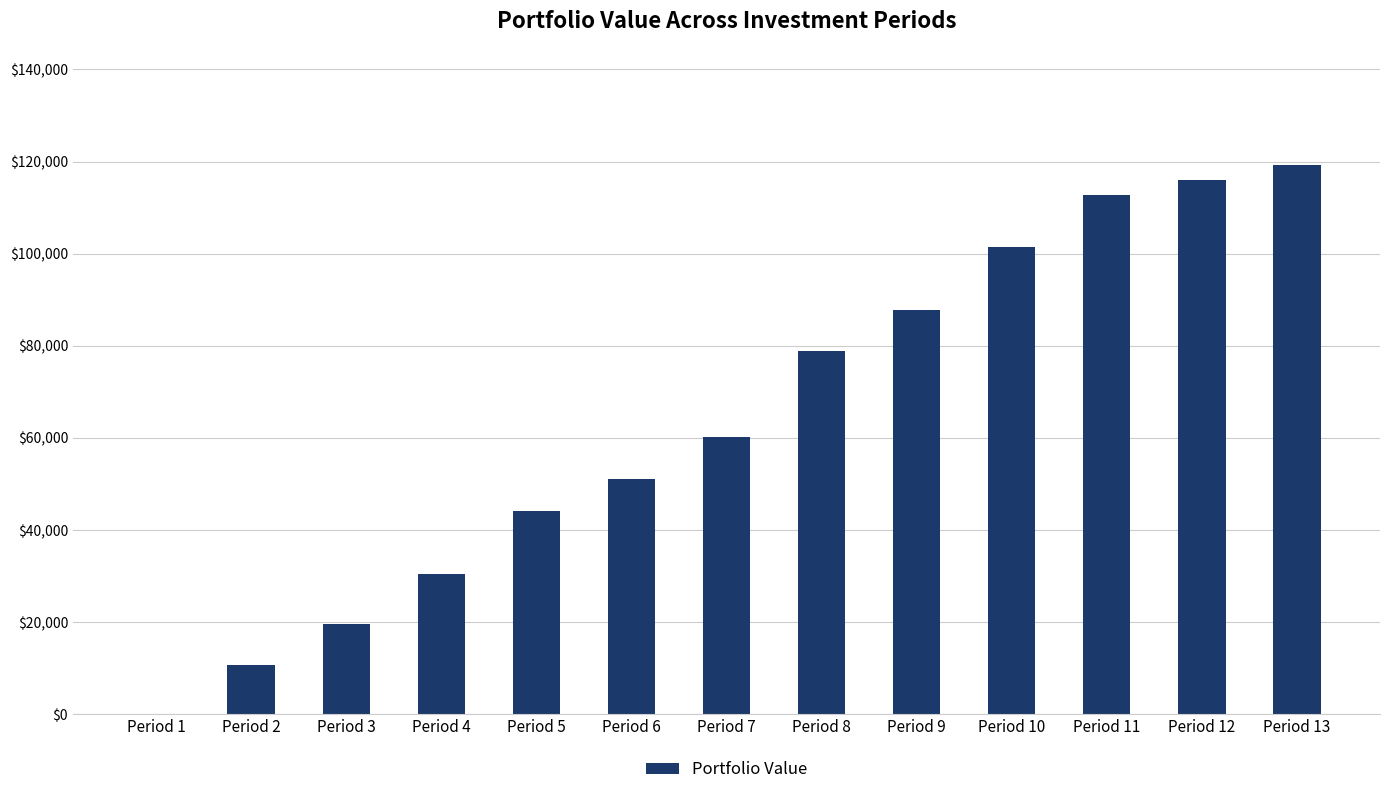

Reading left to right, what are all the values shown in this chart?

0.0	10786.7	19572.3	30504.0	44160.4	51057.9	60150.3	78830.7	87834.0	101358.3	112829.9	115942.0	119146.2